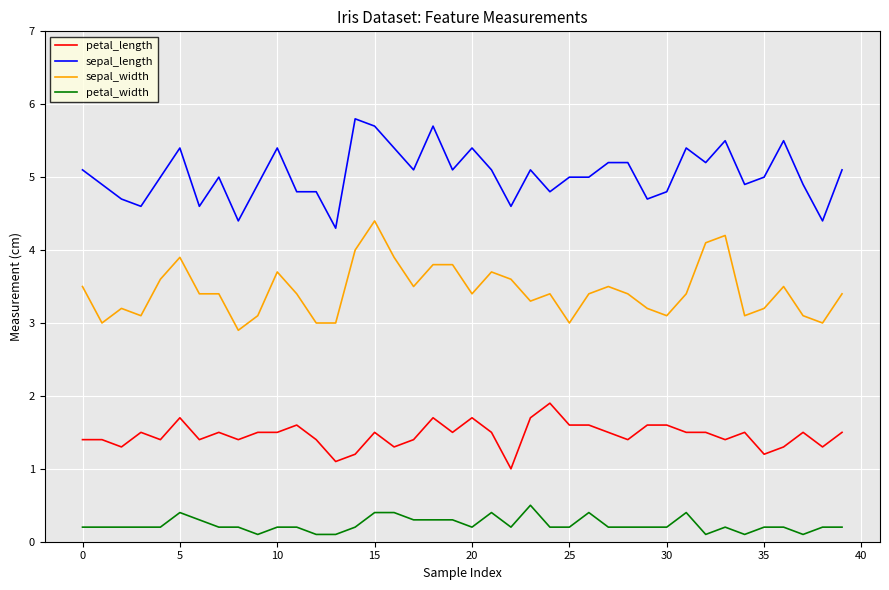

What is the smallest value displayed?

0.1